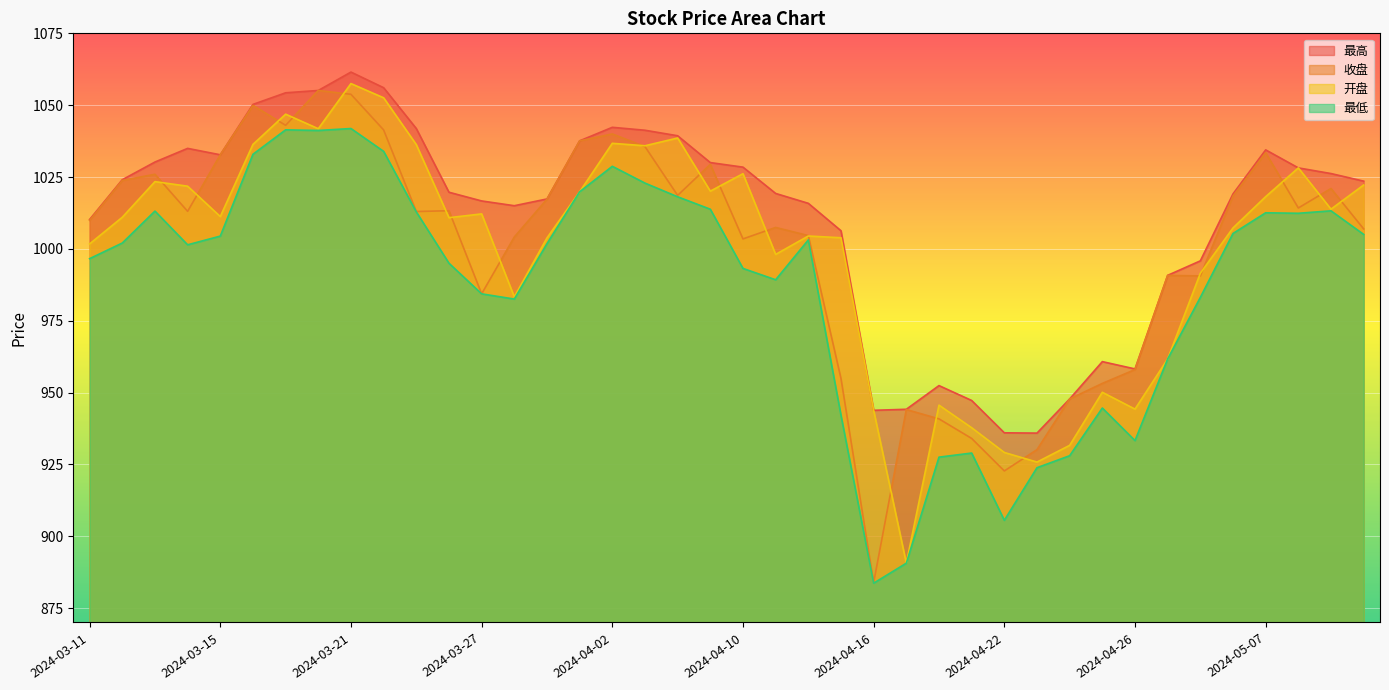

List the labels in order of 最高 value, smallest first.

2024-04-23, 2024-04-22, 2024-04-16, 2024-04-17, 2024-04-19, 2024-04-24, 2024-04-18, 2024-04-26, 2024-04-25, 2024-04-29, 2024-04-30, 2024-04-15, 2024-03-11, 2024-03-28, 2024-04-12, 2024-03-27, 2024-03-29, 2024-05-06, 2024-04-11, 2024-03-26, 2024-05-10, 2024-03-12, 2024-05-09, 2024-05-08, 2024-04-10, 2024-04-09, 2024-03-13, 2024-03-15, 2024-05-07, 2024-03-14, 2024-04-01, 2024-04-08, 2024-04-03, 2024-03-25, 2024-04-02, 2024-03-18, 2024-03-19, 2024-03-20, 2024-03-22, 2024-03-21